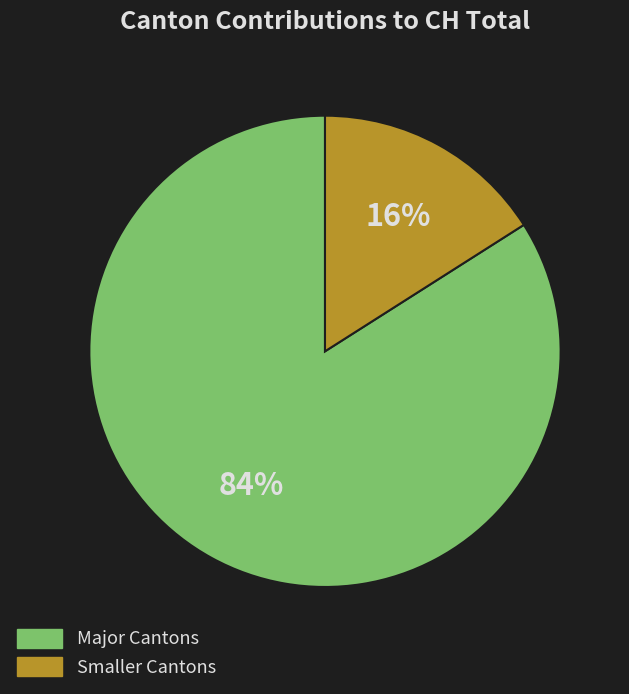

What percentage is the Major Cantons slice, to the nearest percent?

84%